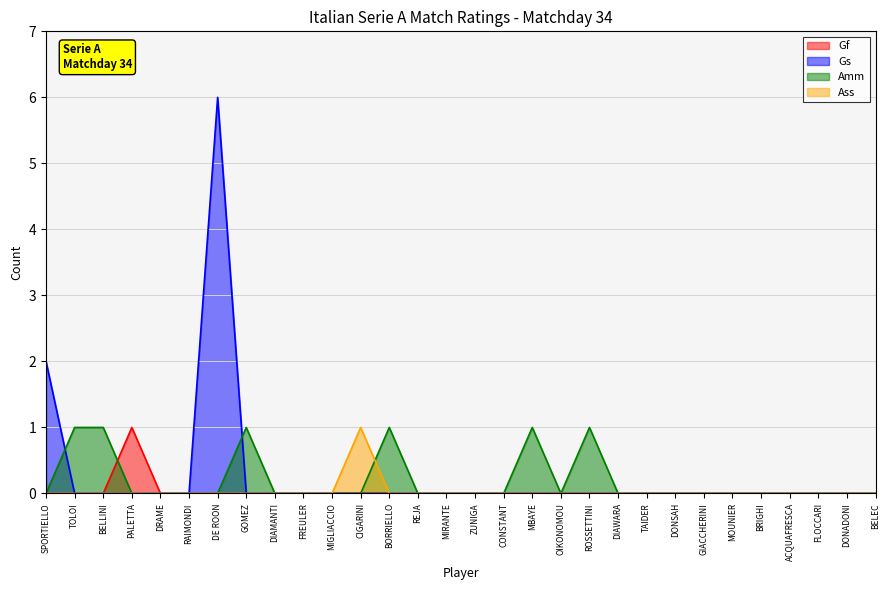

How many positive values does the Amm series have?

6